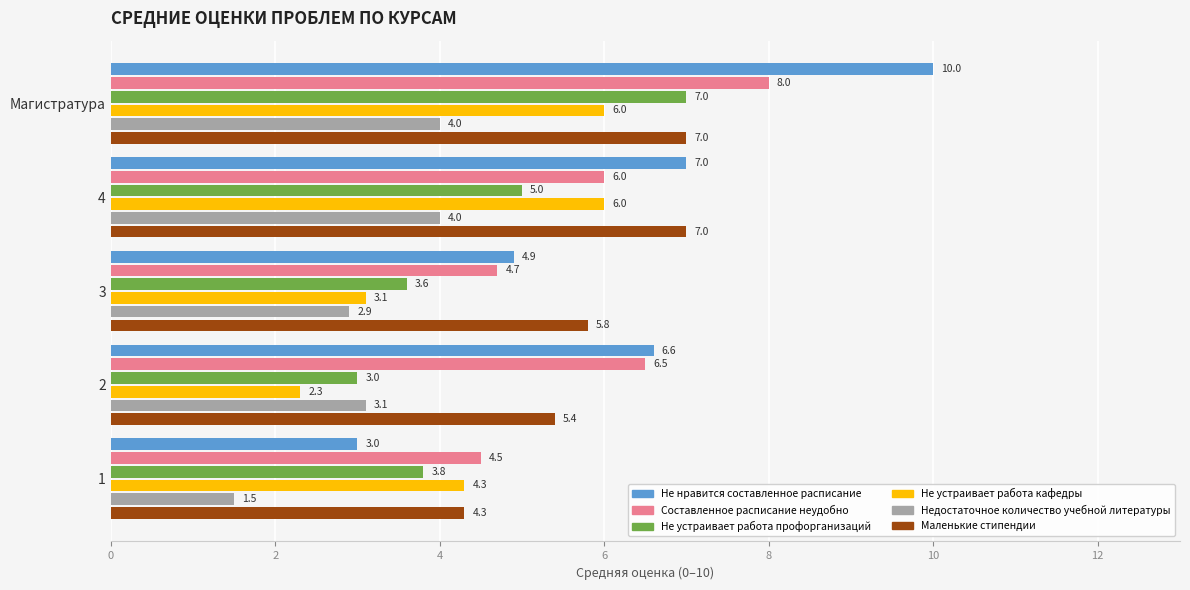

At which category is the sum across all series the highest?

Магистратура